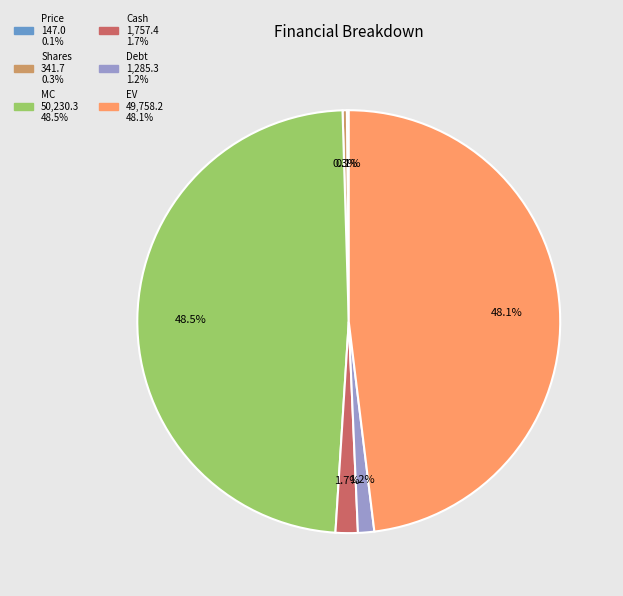

How much of the chart is everything except Shares?

99.7%